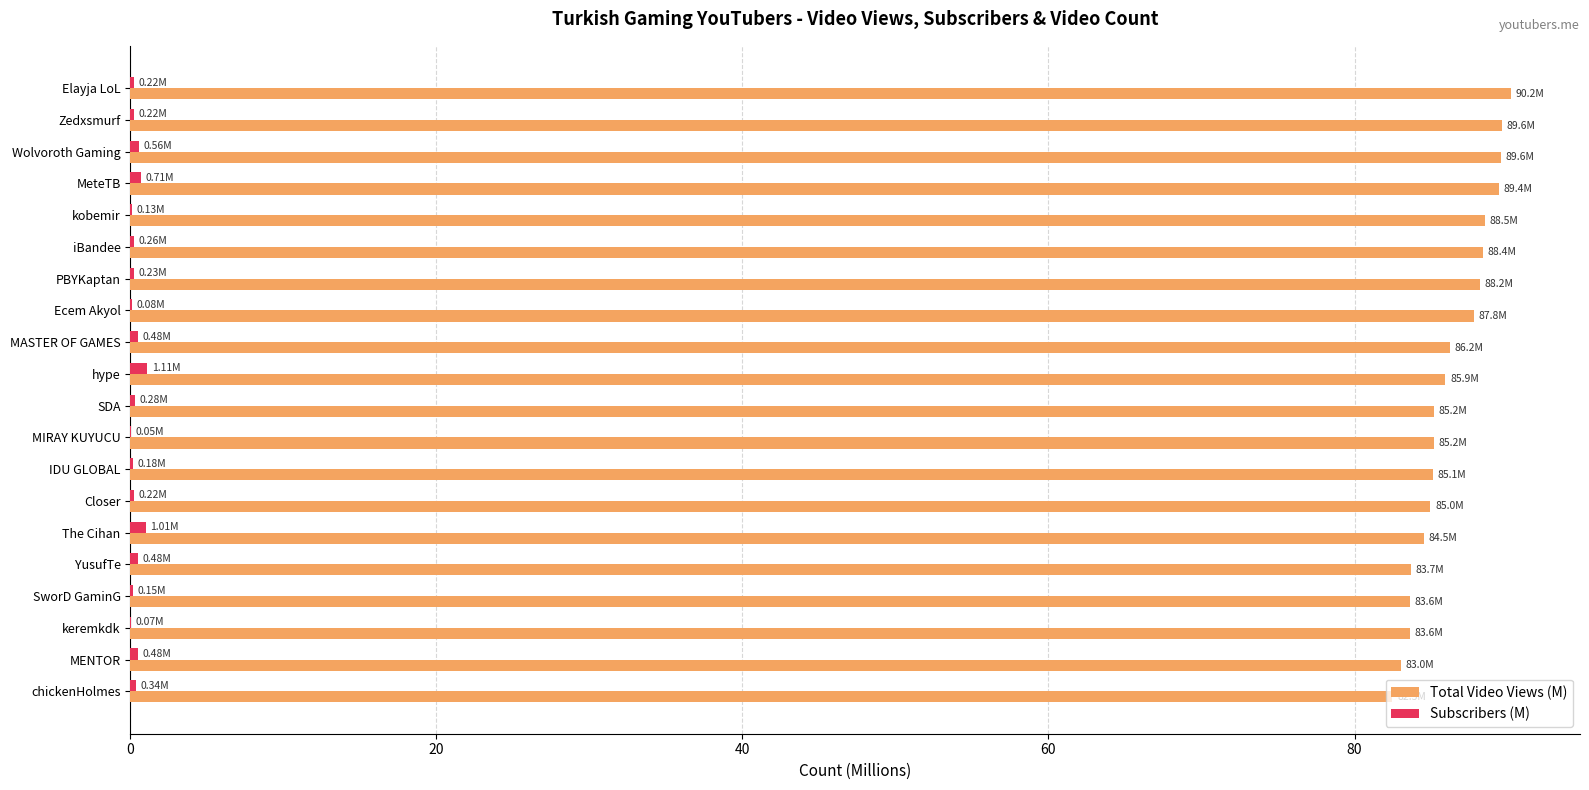

What is the sum of all Total Video Views (M) values?

1725.5